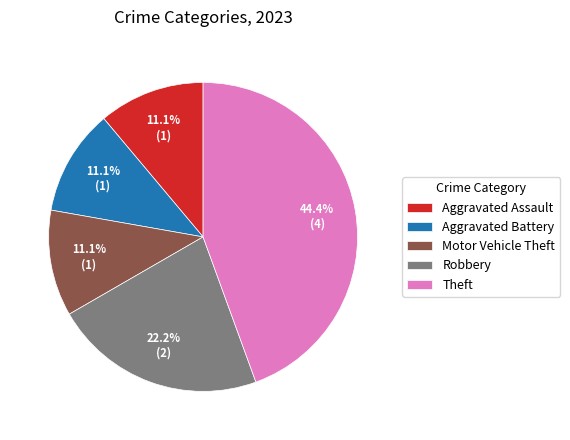

To the nearest percent, what is the average slice percentage?

20%